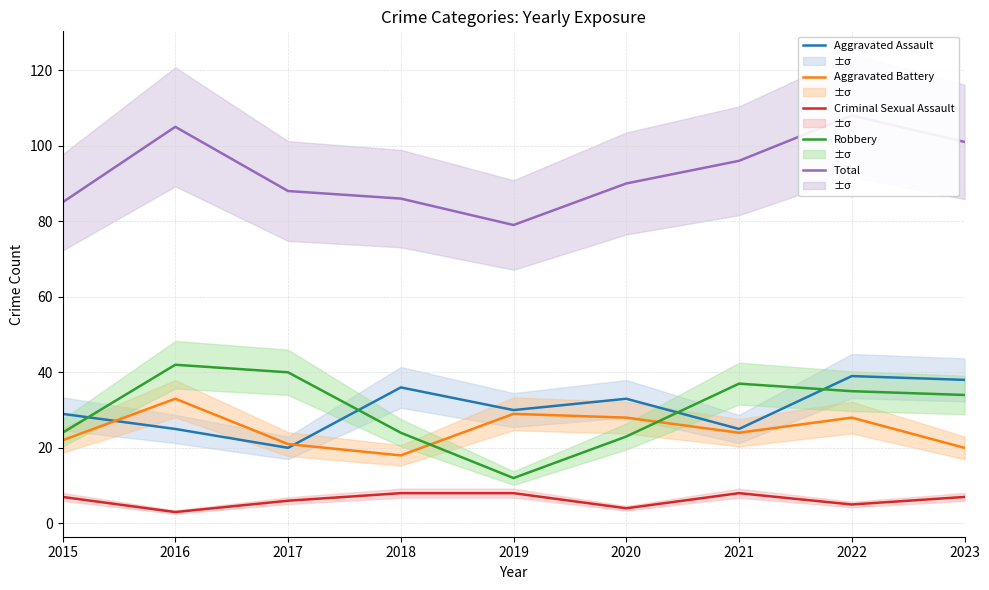

The value of Criminal Sexual Assault at 2022 is 1. True or false?

False